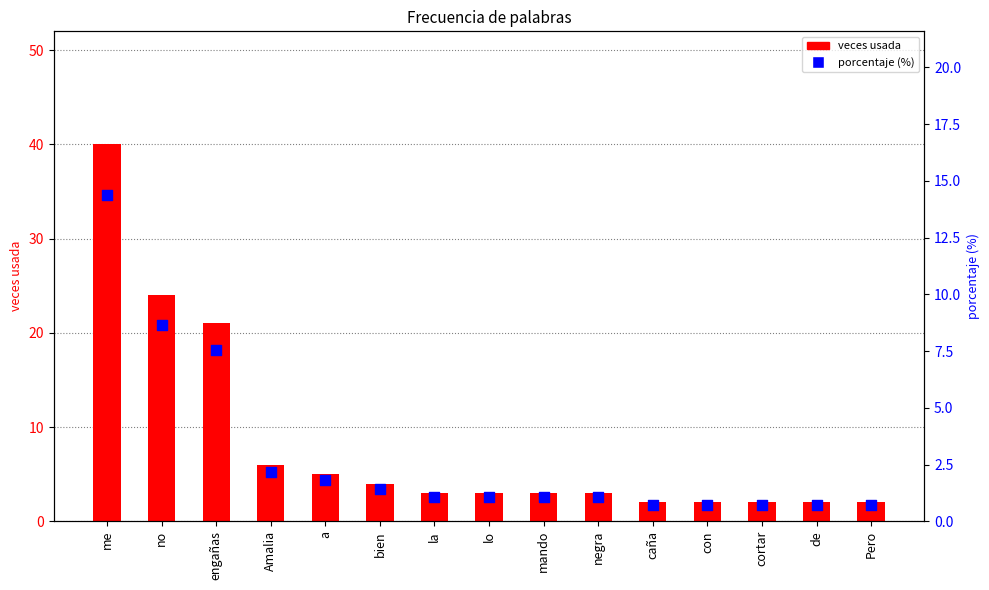

What is the total value across all series at me?

54.4